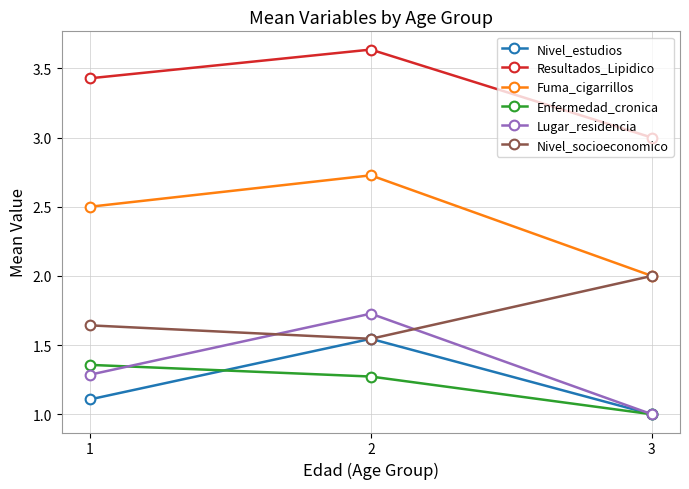

What is the minimum value shown in the chart?

1.0